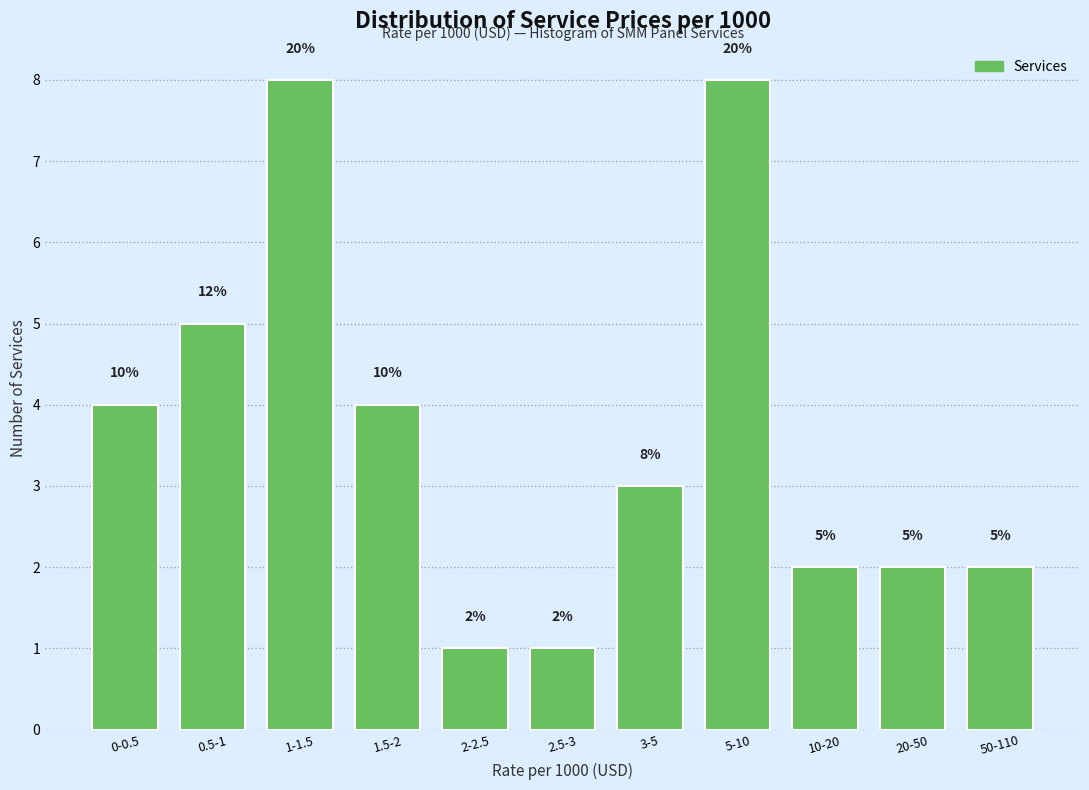

Reading left to right, extract all data points from this chart.

4	5	8	4	1	1	3	8	2	2	2